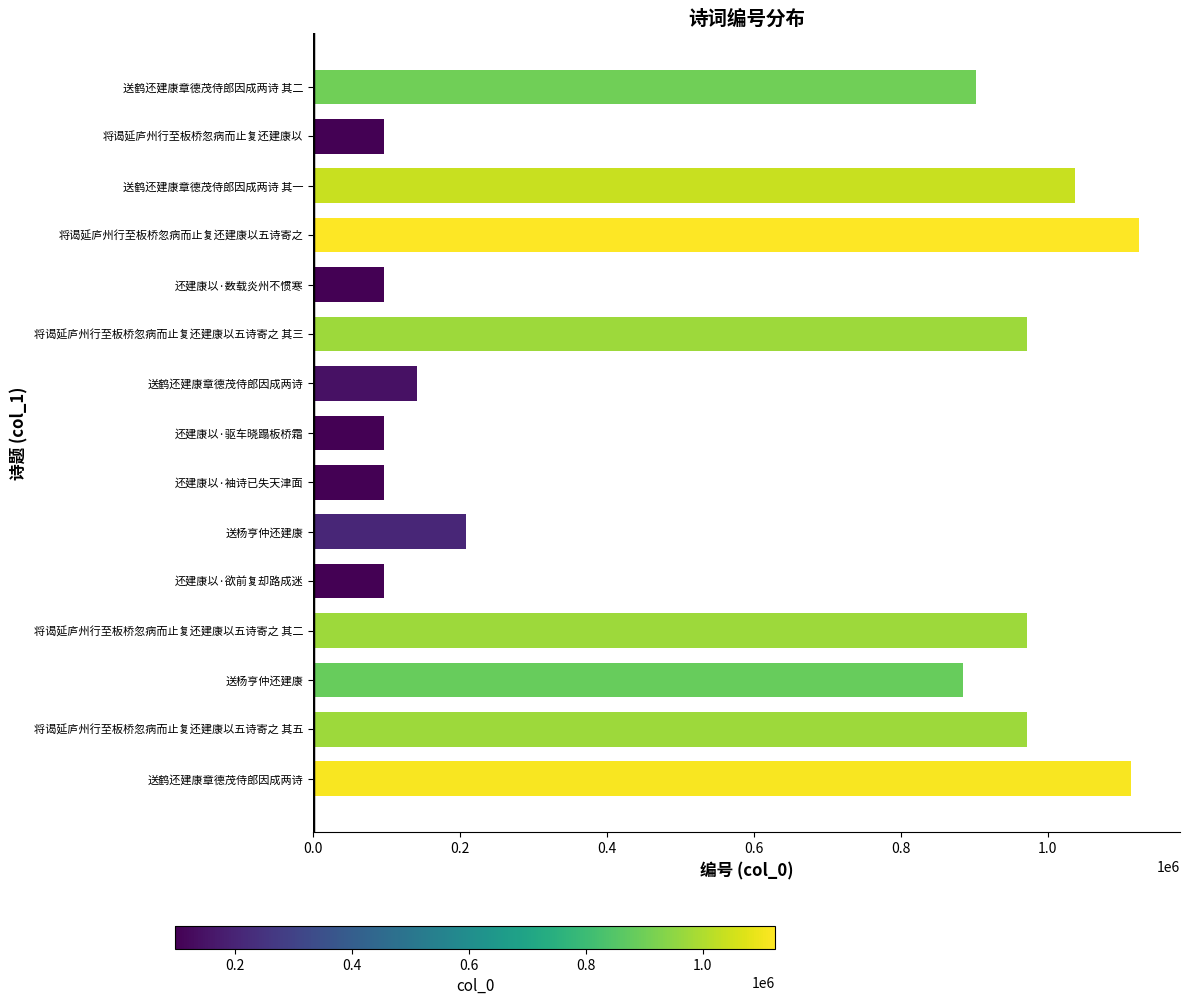

How many data points are less than 884485?

7